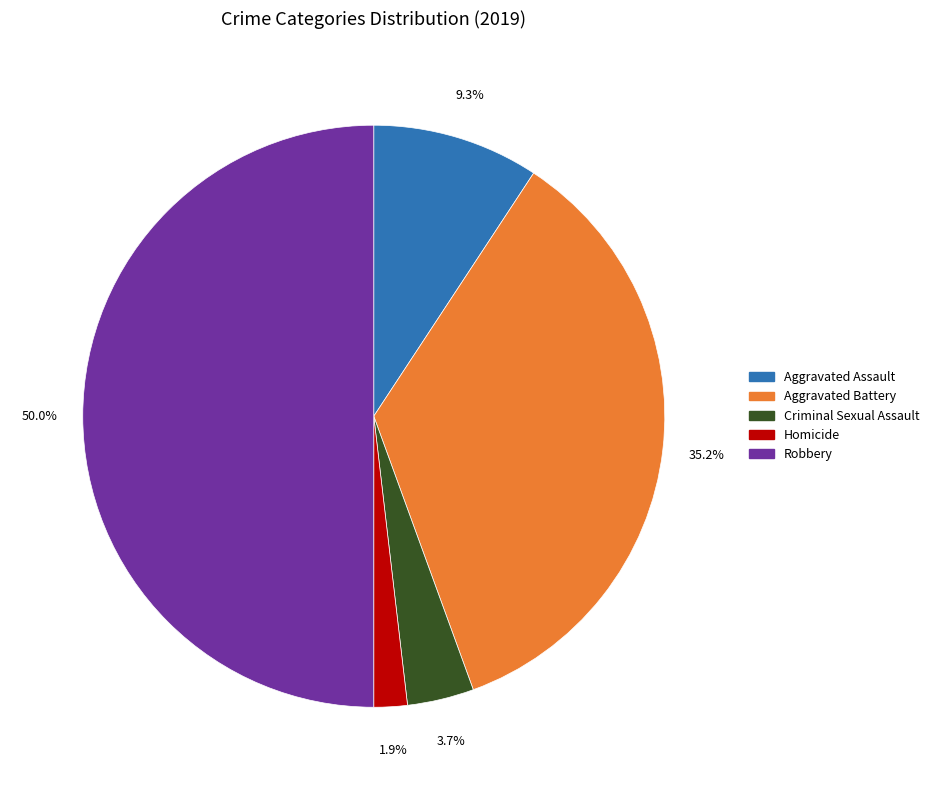

Which slice is the largest?

Robbery